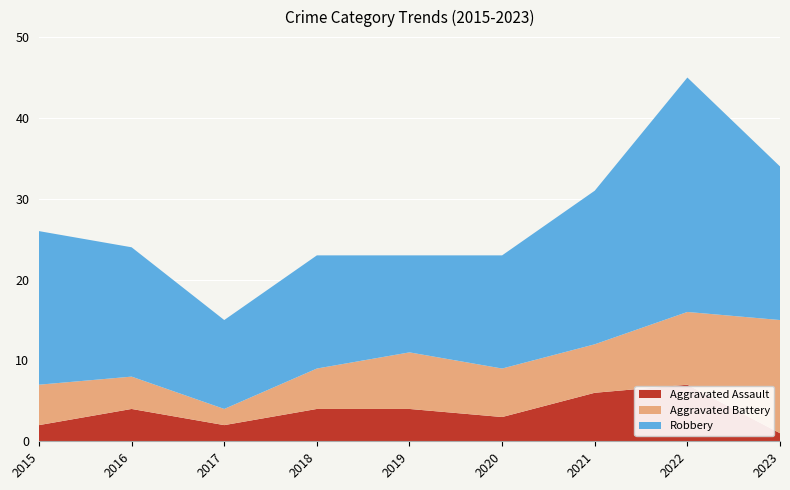

Reading left to right, list all the values displayed in this chart.

Aggravated Assault: 2	4	2	4	4	3	6	7	1
Aggravated Battery: 5	4	2	5	7	6	6	9	14
Robbery: 19	16	11	14	12	14	19	29	19